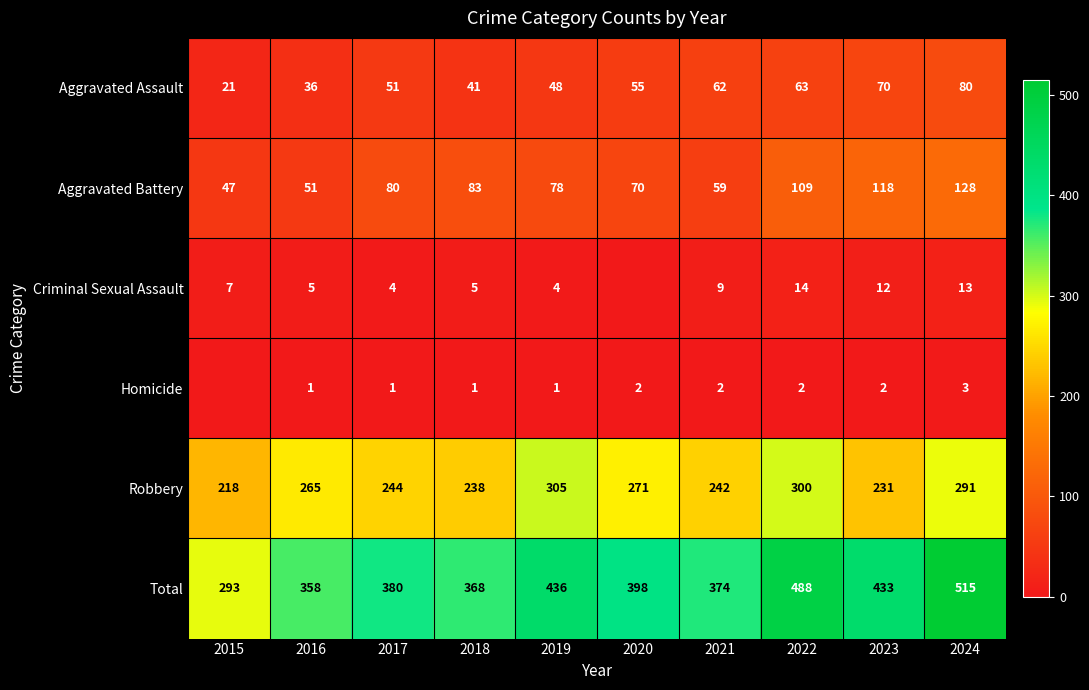

Rank the series at 2024 from highest to lowest value.

Total, Robbery, Aggravated Battery, Aggravated Assault, Criminal Sexual Assault, Homicide